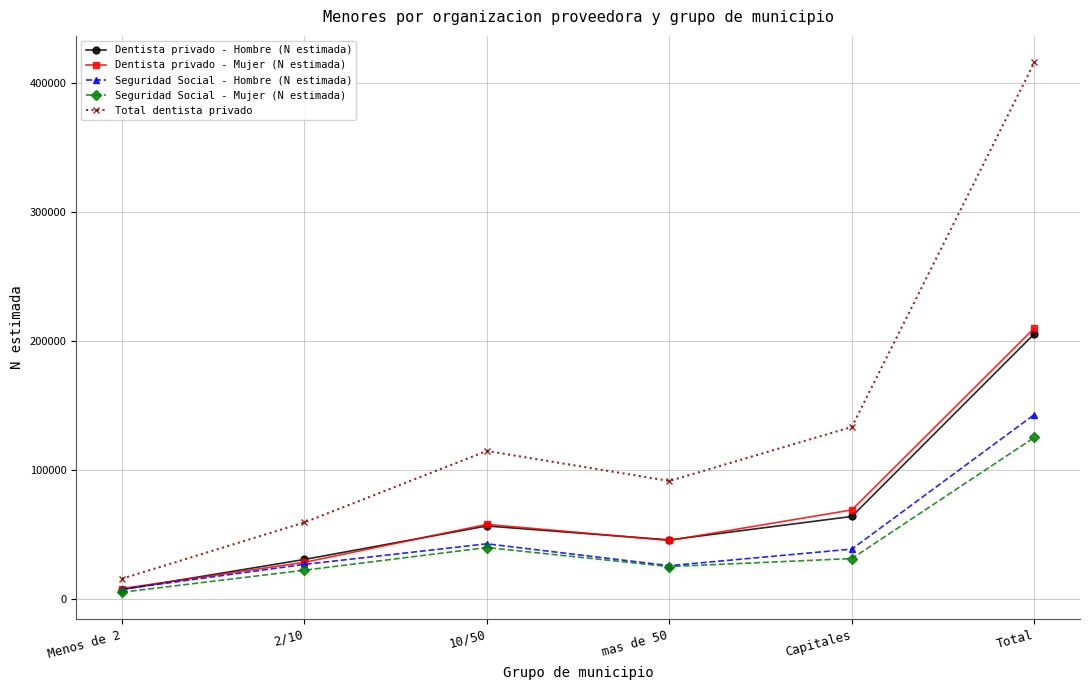

Which series has the largest total across all categories?

Total dentista privado